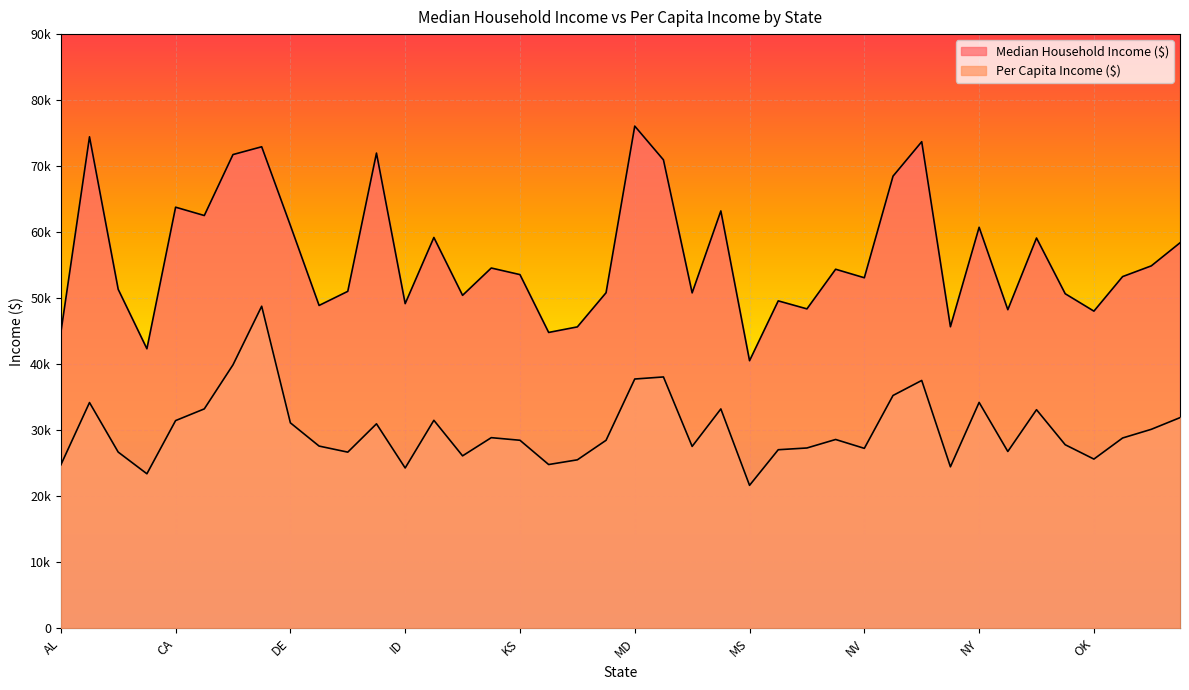

What are all the series names shown in the legend?

Median Household Income ($), Per Capita Income ($)